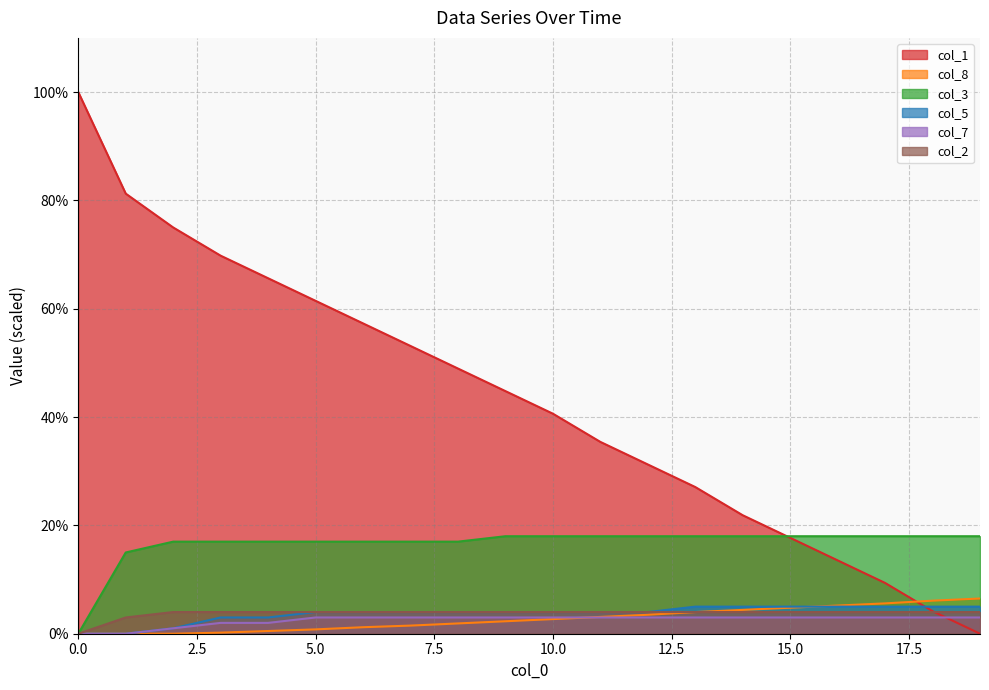

How many positive values does the col_7 series have?

18